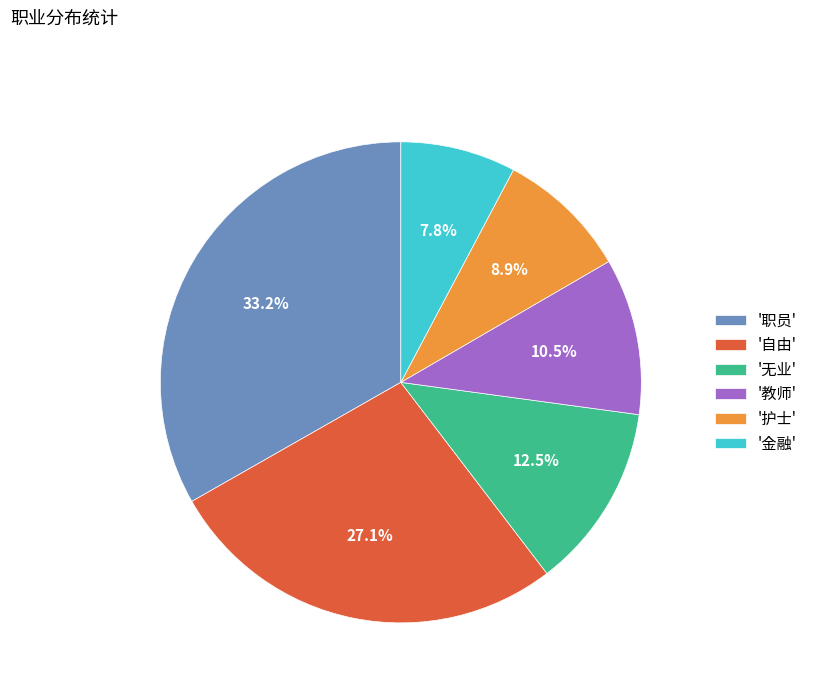

Rank the categories by value from highest to lowest.

'职员', '自由', '无业', '教师', '护士', '金融'